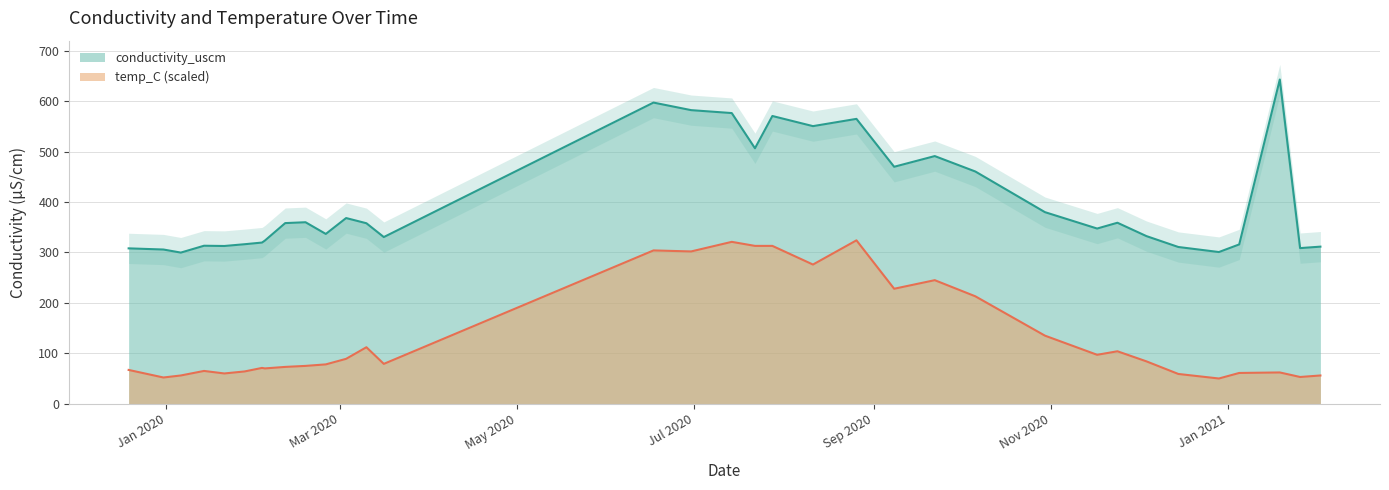

At which category is the sum across all series the highest?

2020-06-17